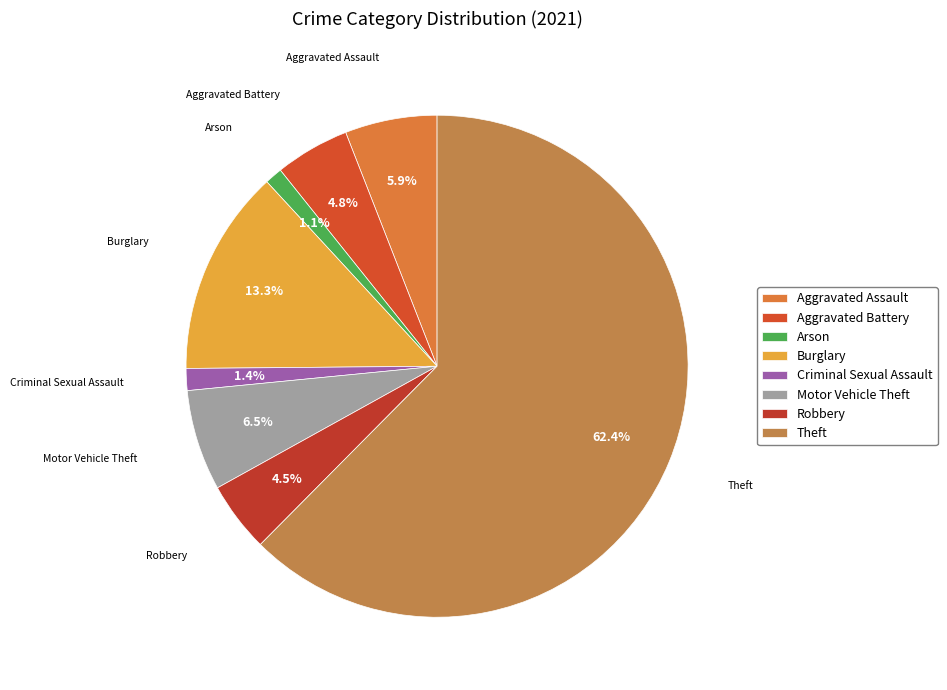

How many segments does this pie chart have?

8